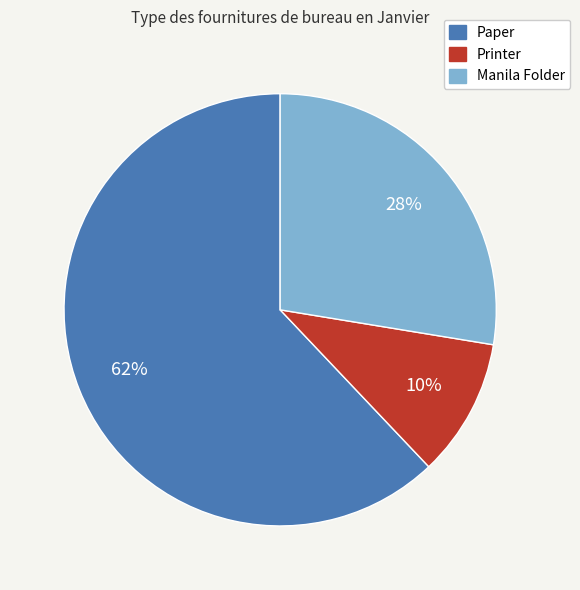

To the nearest percent, what percentage of the pie is Paper?

62%